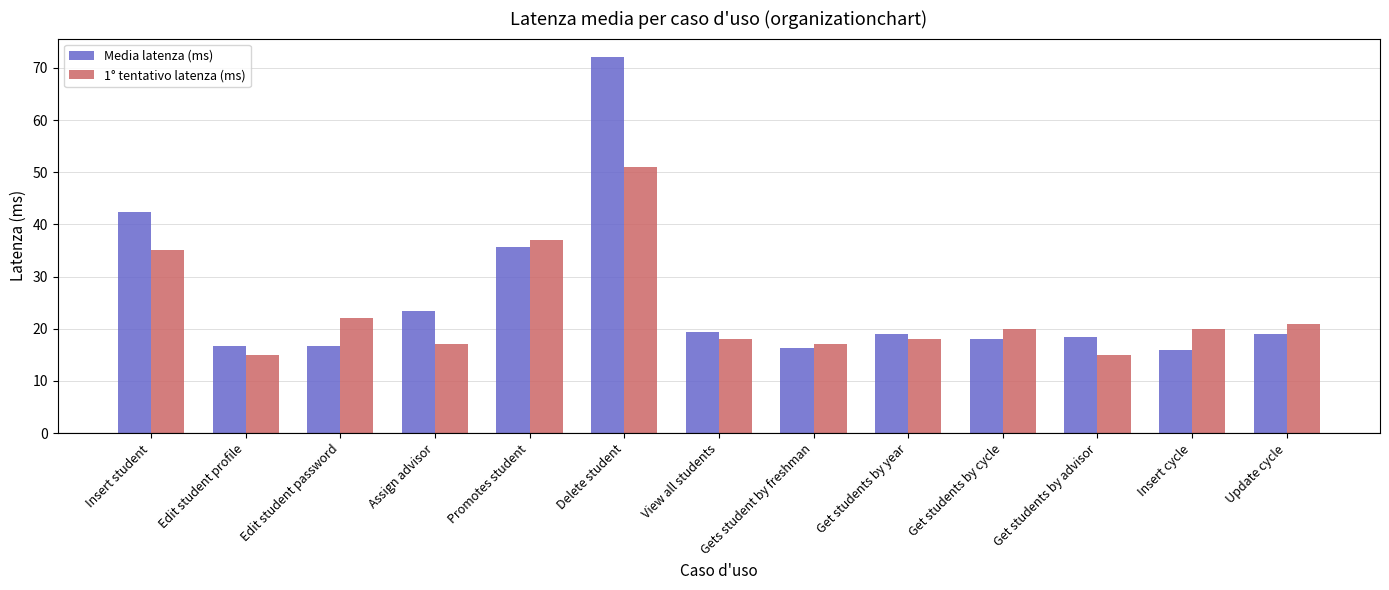

What is the difference between the maximum and minimum values in the Media latenza (ms) series?

56.0